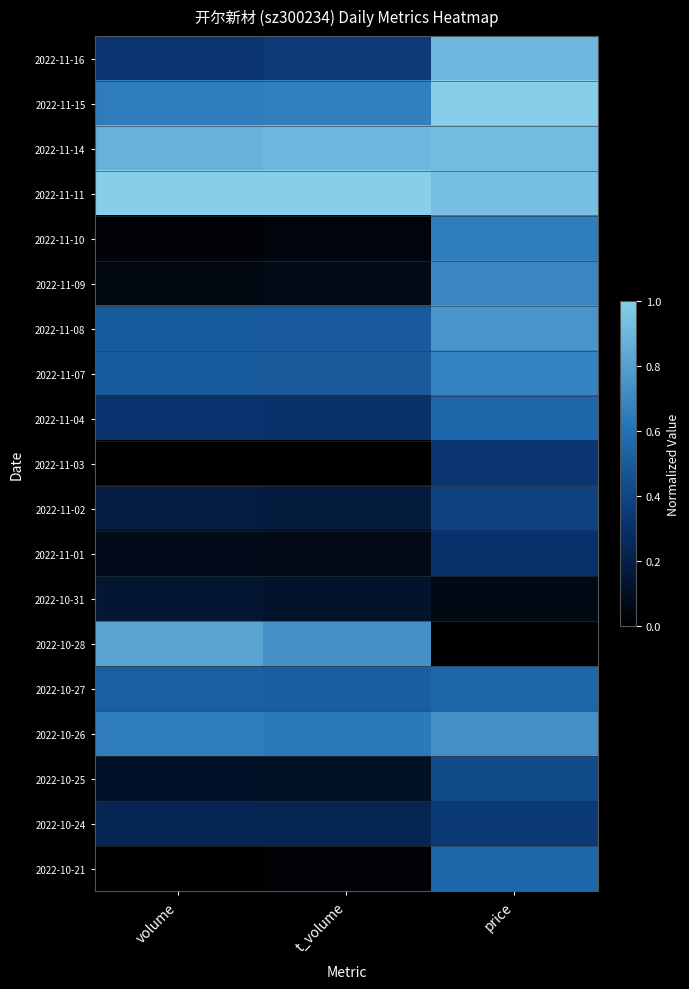

List the series in order of their peak value, highest first.

2022-11-15, 2022-11-11, 2022-11-14, 2022-11-16, 2022-10-28, 2022-11-08, 2022-10-26, 2022-11-09, 2022-11-07, 2022-11-10, 2022-11-04, 2022-10-27, 2022-10-21, 2022-10-25, 2022-11-02, 2022-10-24, 2022-11-03, 2022-11-01, 2022-10-31